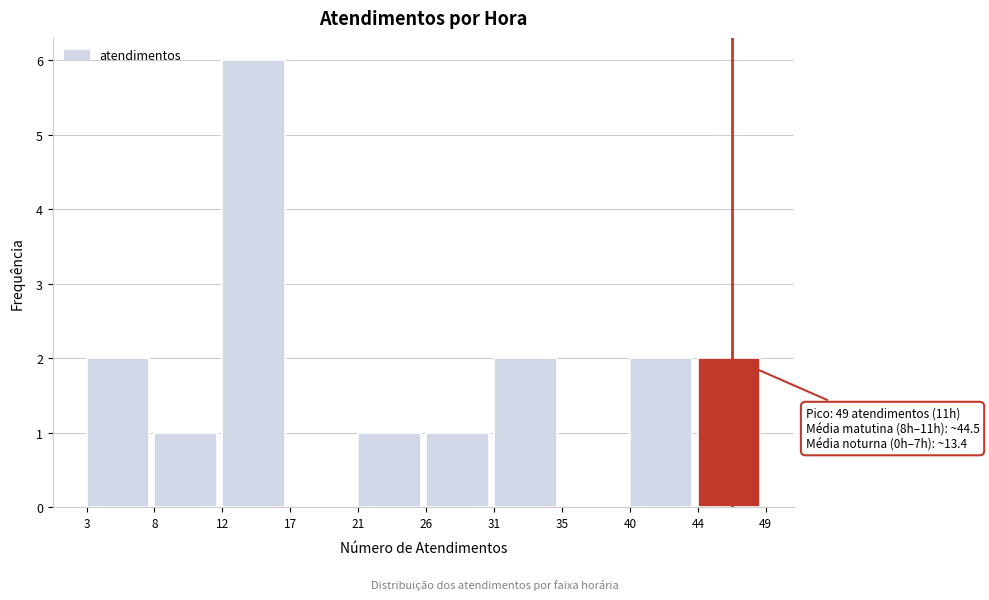

Over which range of the x-axis is the bar tallest?

12 to 17